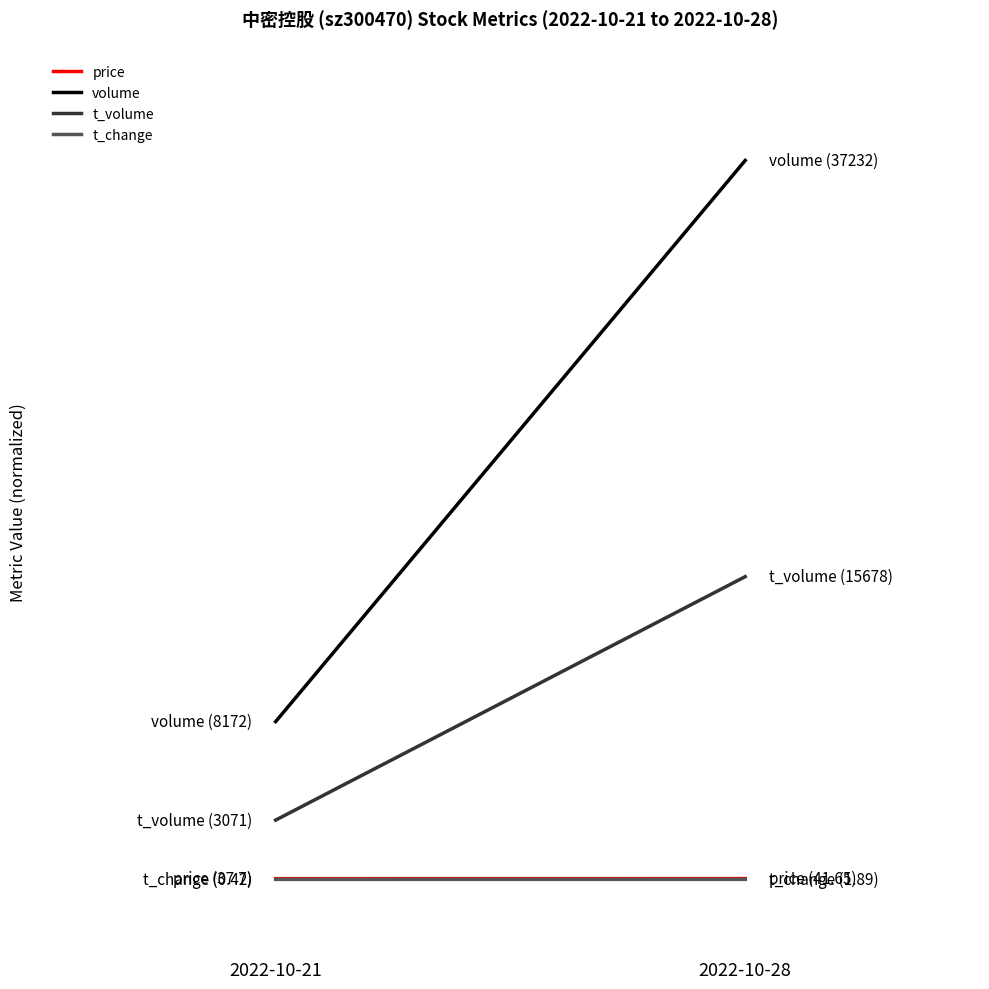

Where is t_change nearest to the value 0?

2022-10-21